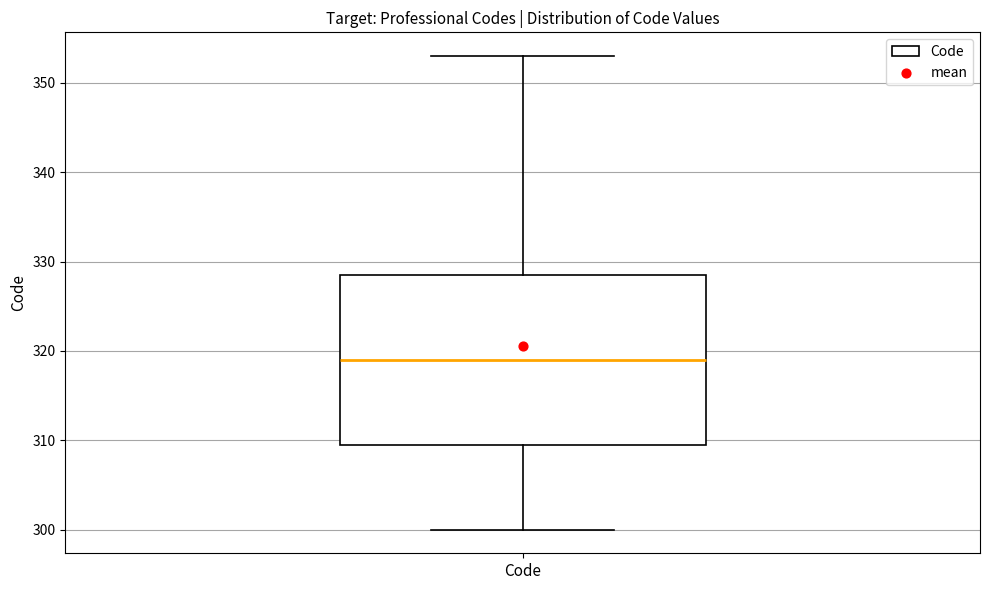

Read this box plot against the y-axis: the position of the median line, the range covered by the box, and the ends of both whiskers. The values are not printed on the chart, so give them approximately, as read against the axis.

median 319, box 310 to 329, whiskers 300 to 353